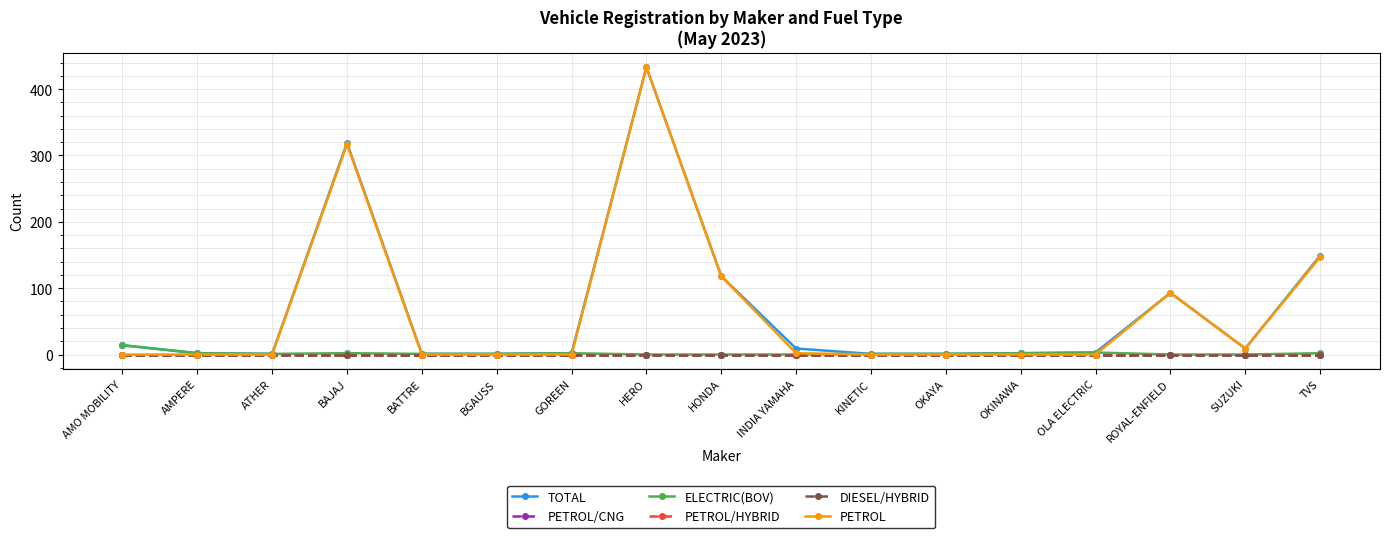

What position from the right is OKINAWA?

5